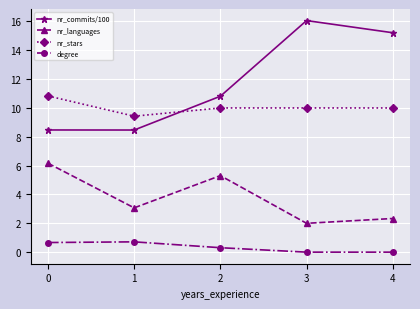

What is the average value of the nr_stars series?

10.1